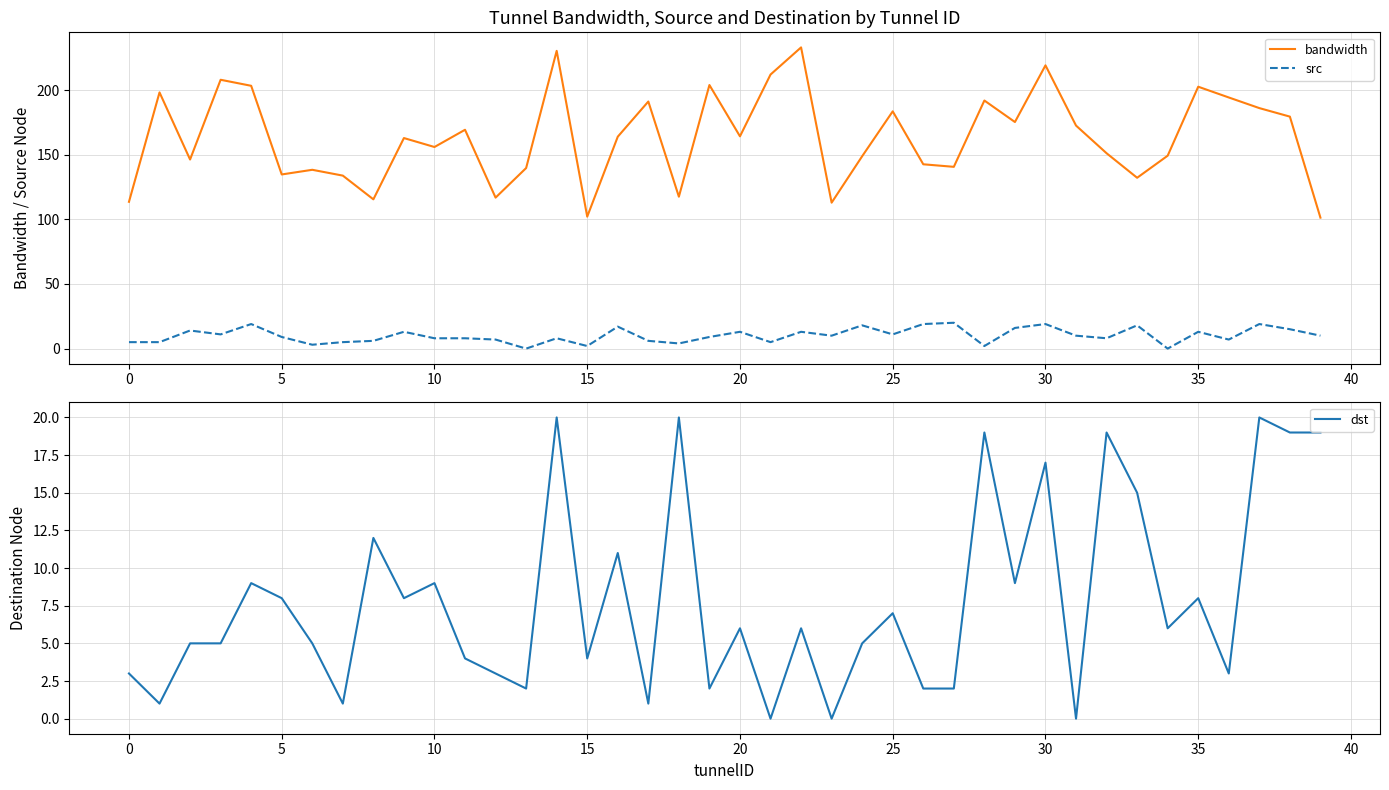

Count the number of categories in the chart.

40